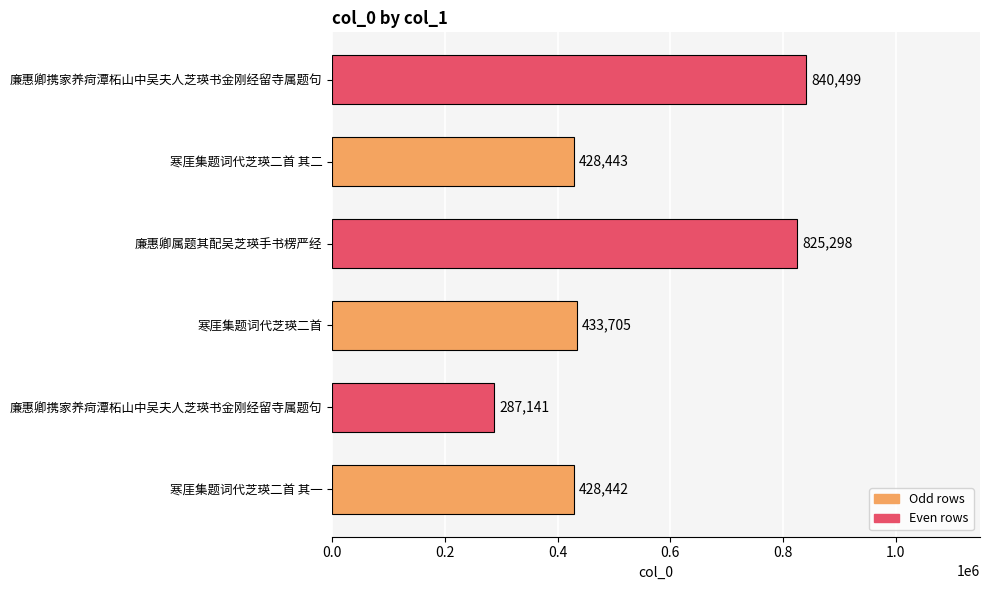

How many bars are there in total?

6